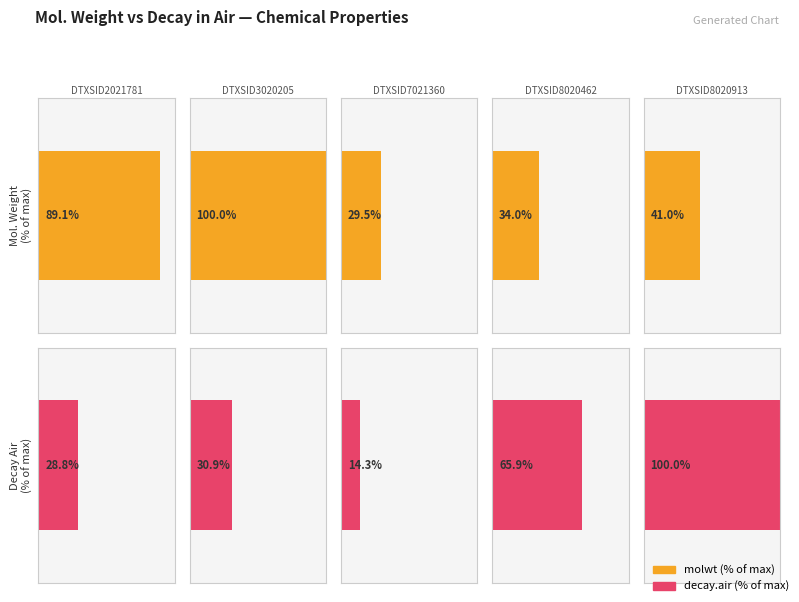

How many bars are there in total?

10